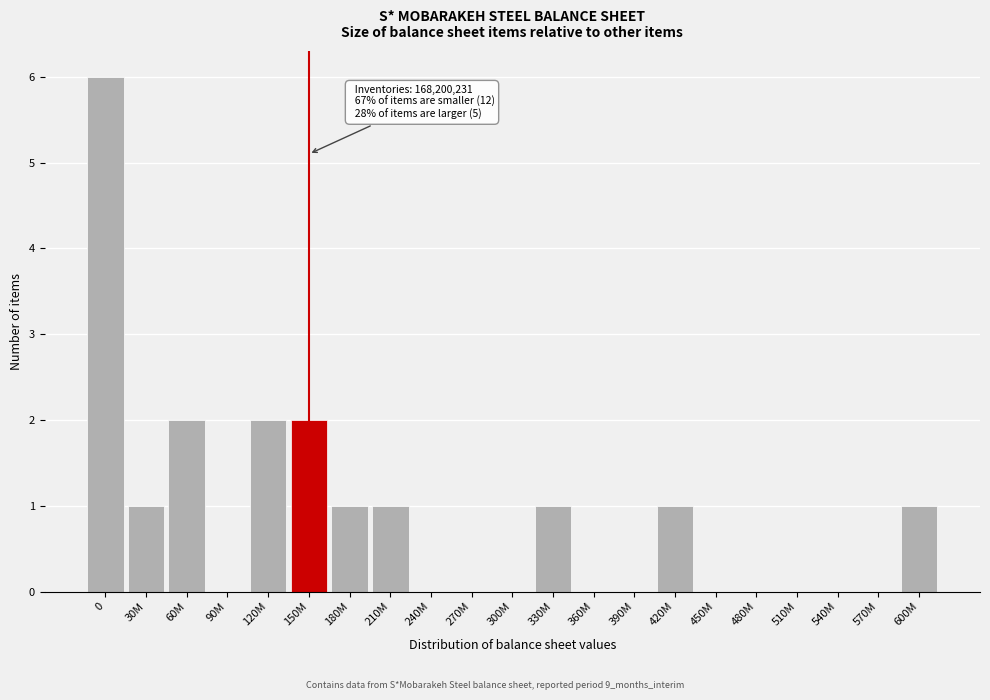

Reading left to right, transcribe all the data shown in this chart.

0=6	30M=1	60M=2	90M=0	120M=2	150M=2	180M=1	210M=1	240M=0	270M=0	300M=0	330M=1	360M=0	390M=0	420M=1	450M=0	480M=0	510M=0	540M=0	570M=0	600M=1